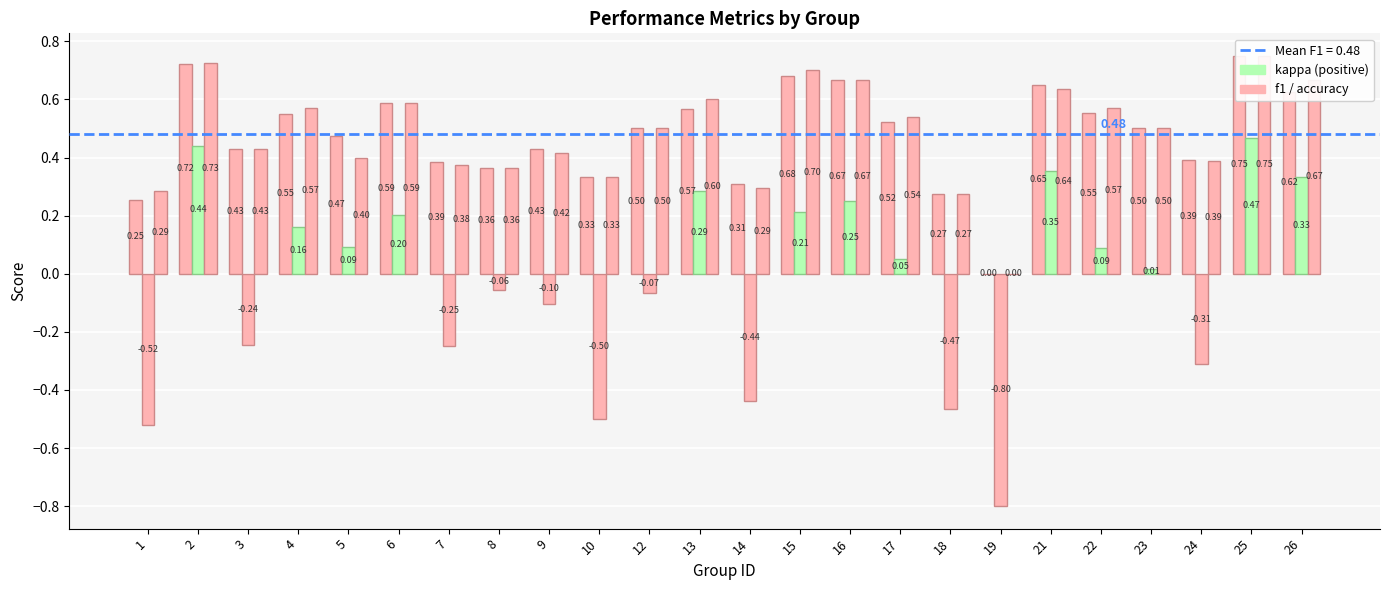

What is the difference between the f1 values at 21 and 23?

0.1